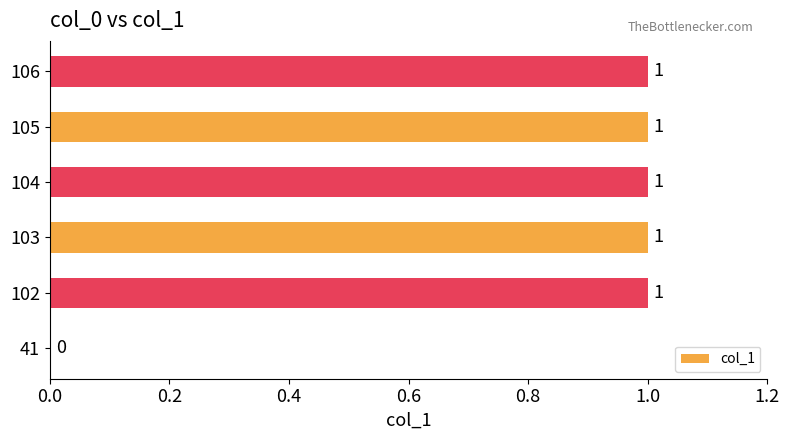

Reading bottom to top, what are all the values shown in this chart?

41=0	102=1	103=1	104=1	105=1	106=1